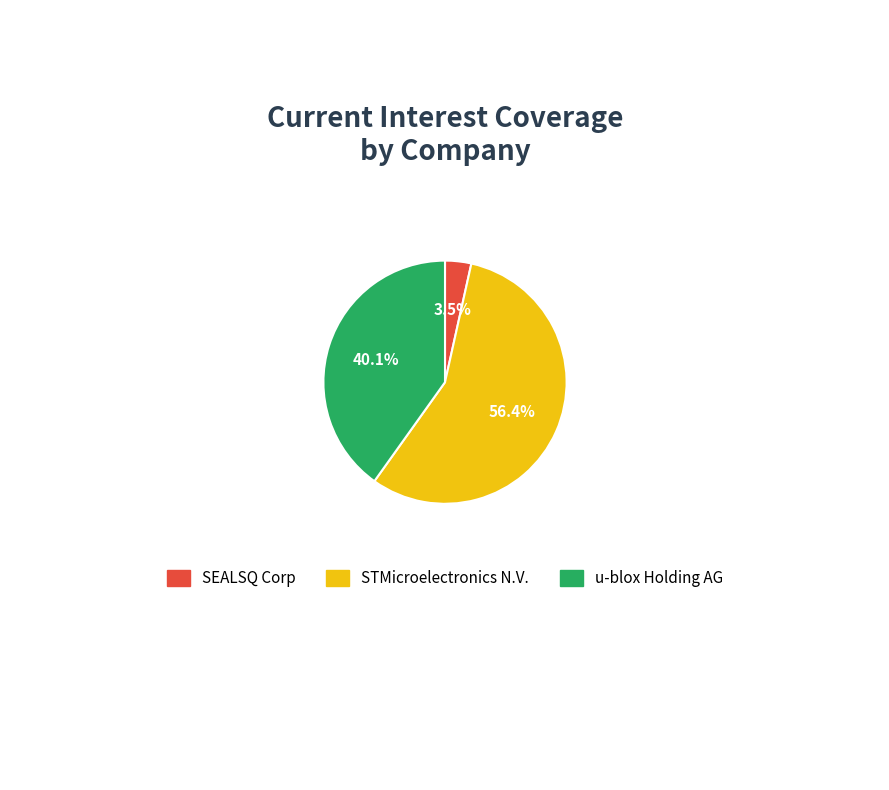

How much of the chart is everything except SEALSQ Corp?

96.5%